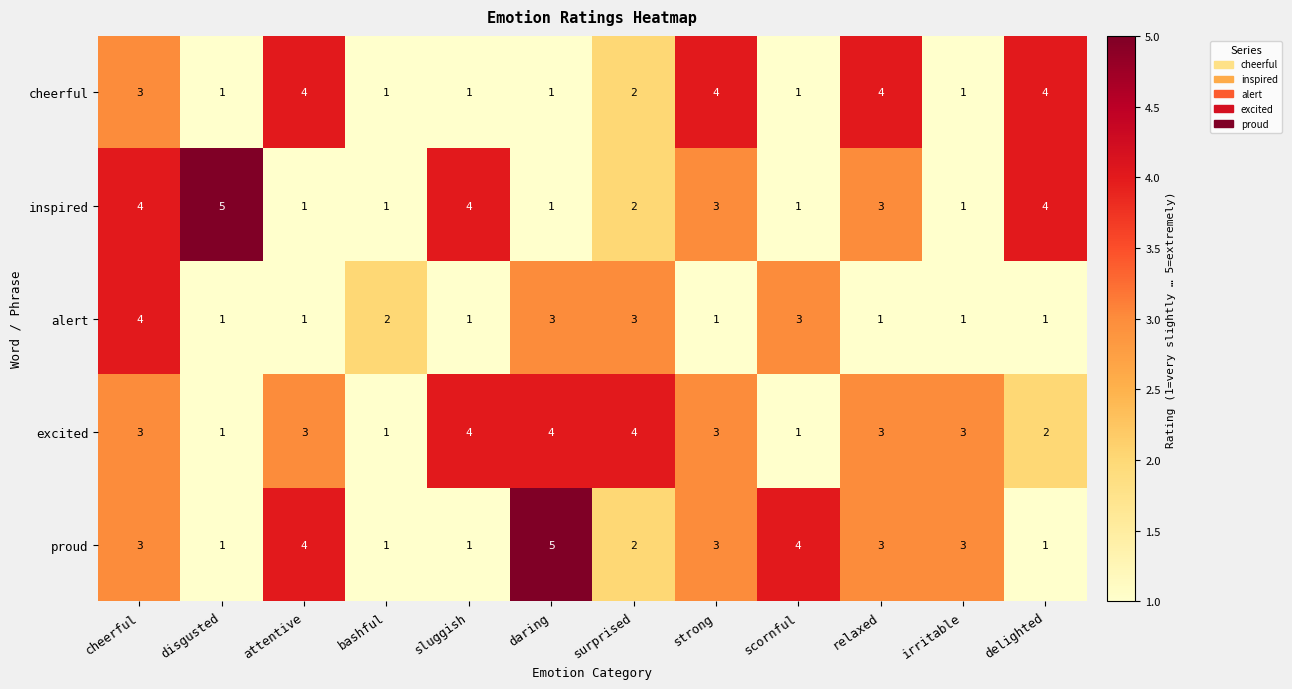

What is the difference between the highest and lowest values at surprised?

2